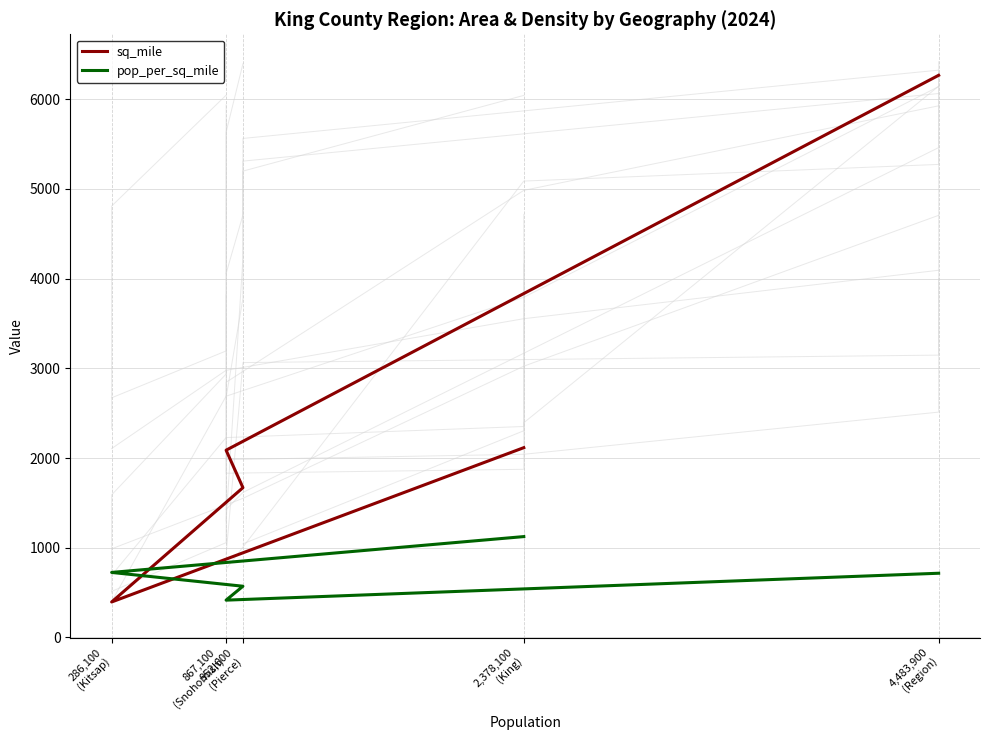

At which category is the sum across all series the highest?

4,483,900
(Region)